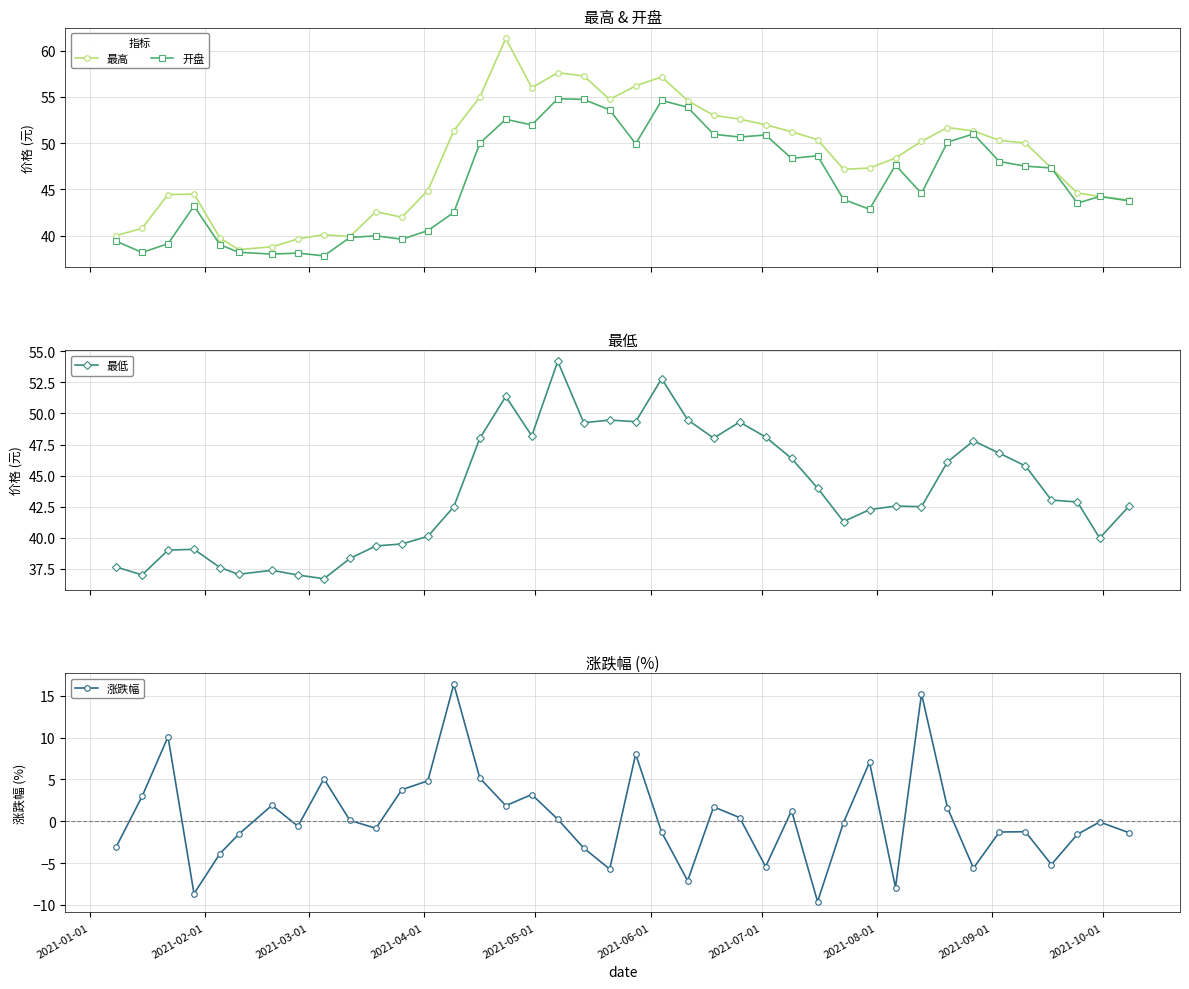

What are all the series names shown in the legend?

最高, 开盘, 最低, 涨跌幅